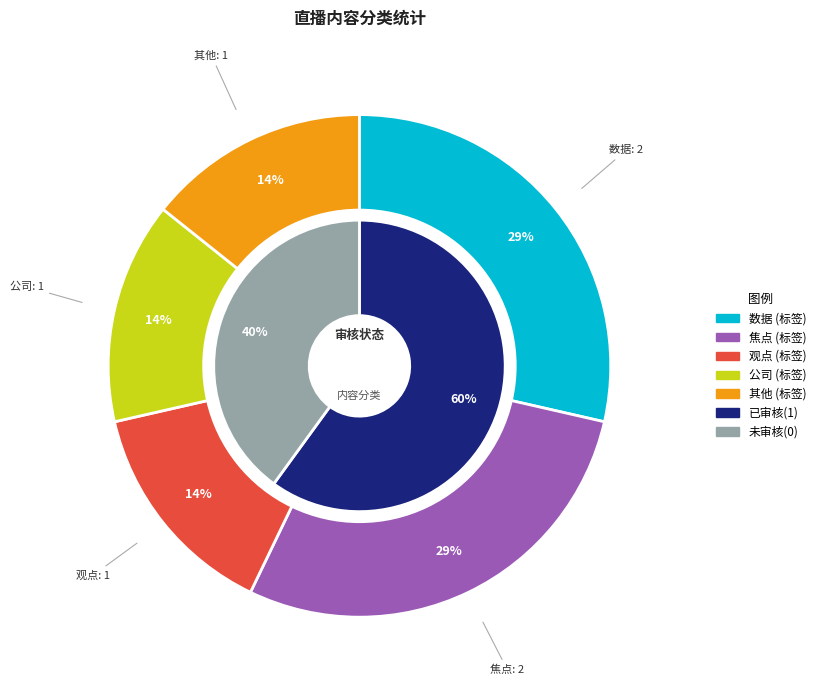

Is there any slice that represents more than half of the pie?

Yes